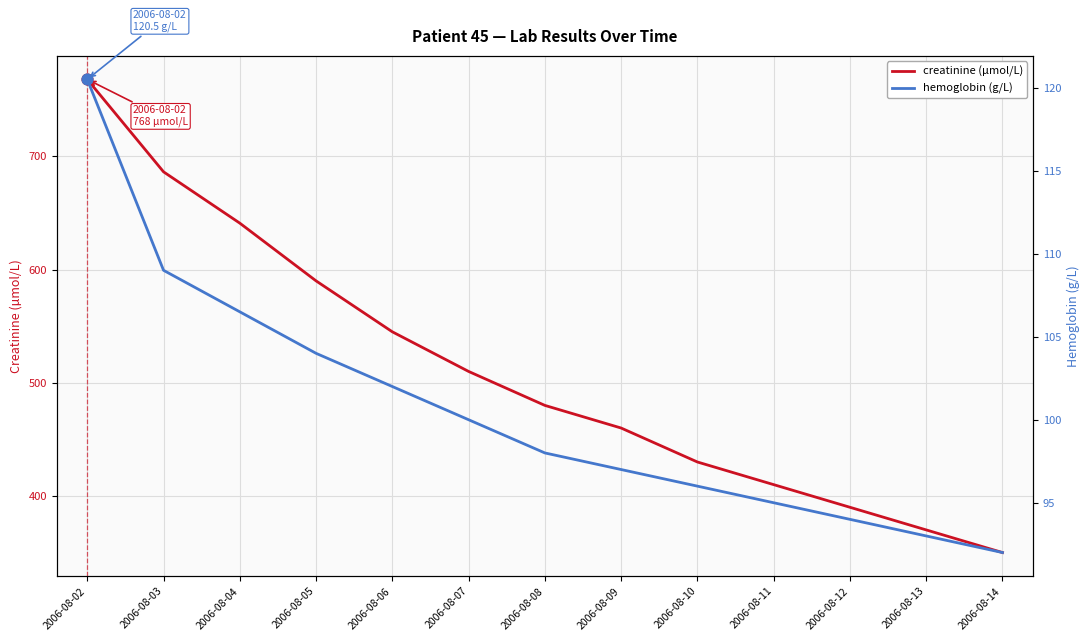

What is the total value across all series at 2006-08-13?

463.0